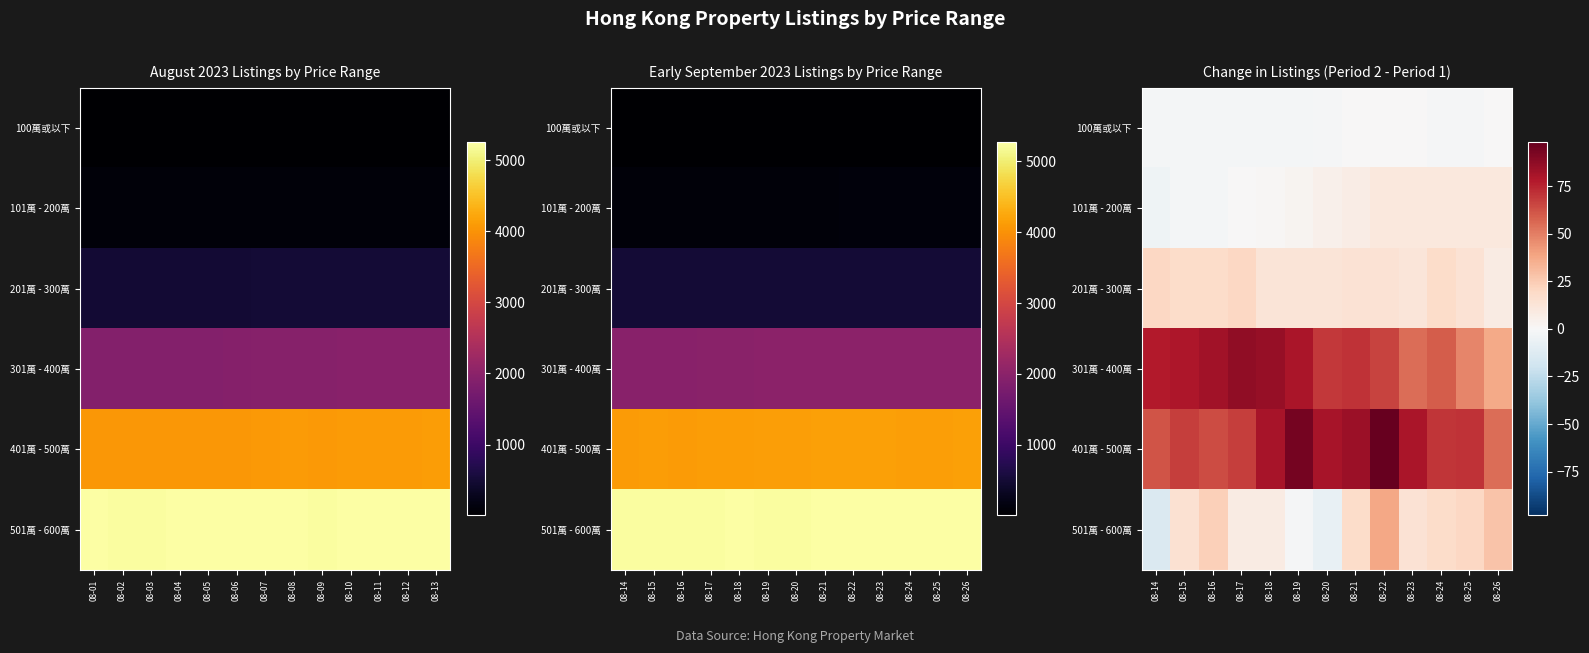

Rank the categories by 100萬或以下 value from lowest to highest.

08-14, 08-15, 08-16, 08-17, 08-18, 08-19, 08-20, 08-24, 08-25, 08-21, 08-22, 08-23, 08-26